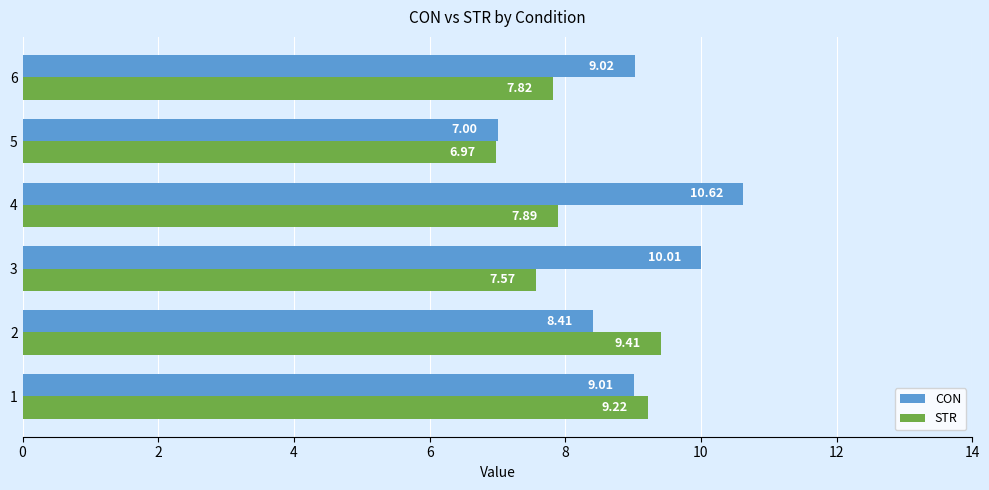

Between 3 and 6, which series saw the biggest shift?

CON